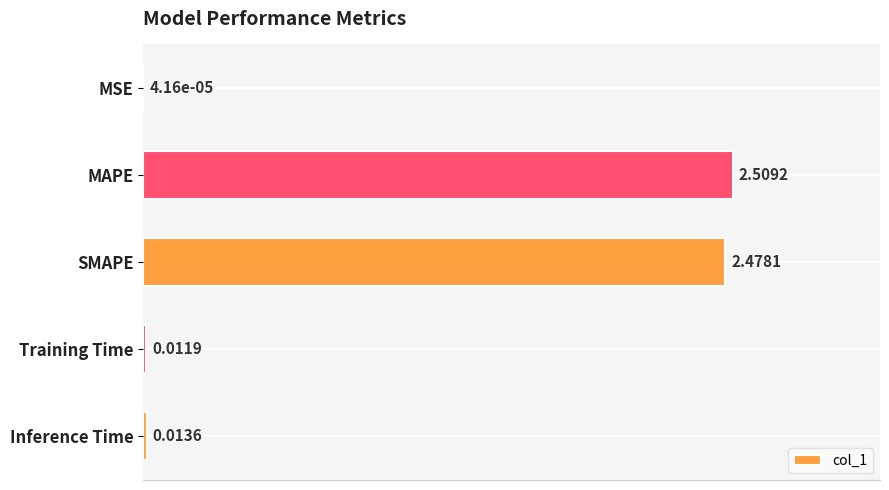

What is the sum of all values?

5.0